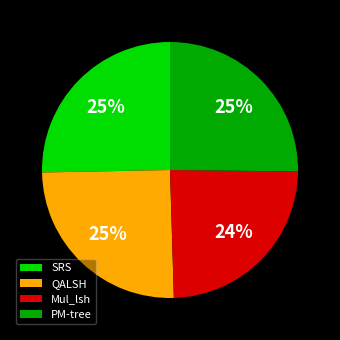

Is the sum of Mul_lsh and QALSH greater than half?

No